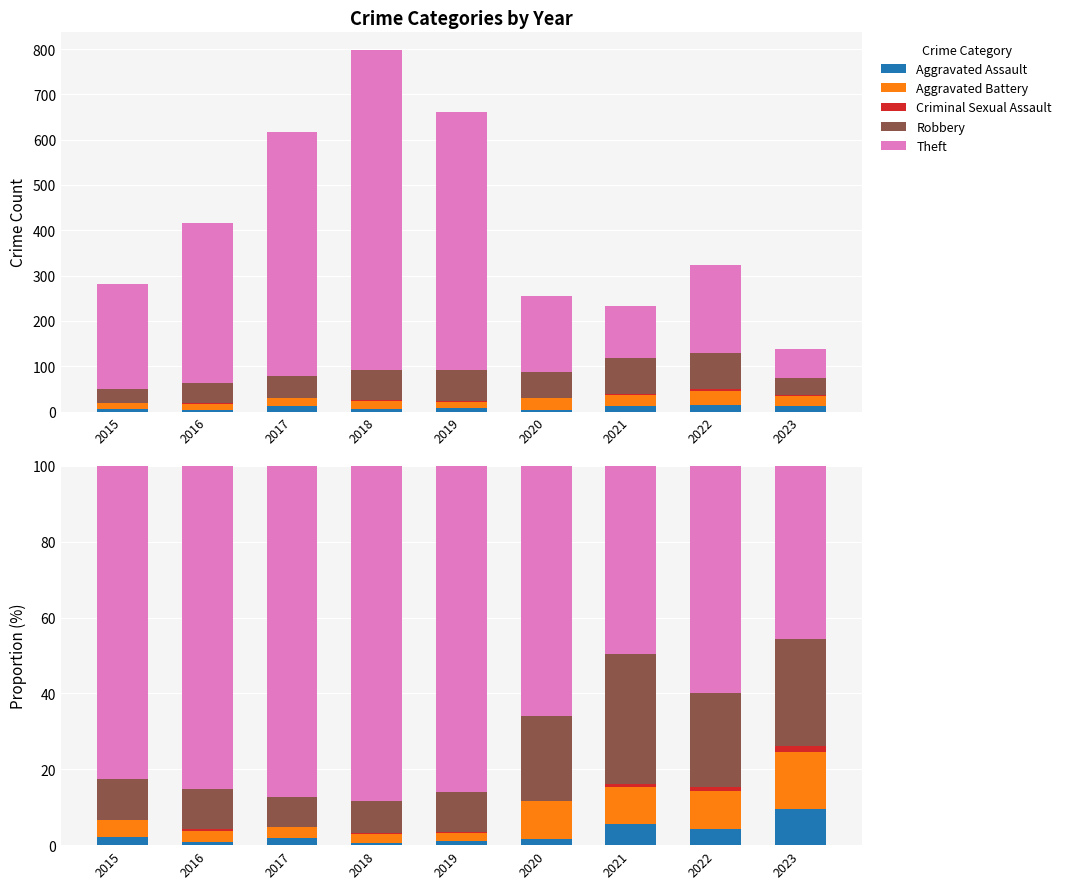

How many Criminal Sexual Assault values are between 0 and 1?

7